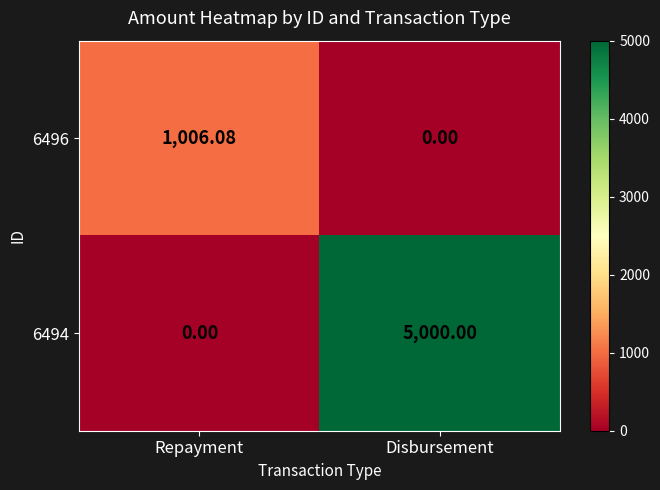

At which category is the sum across all series the highest?

Disbursement